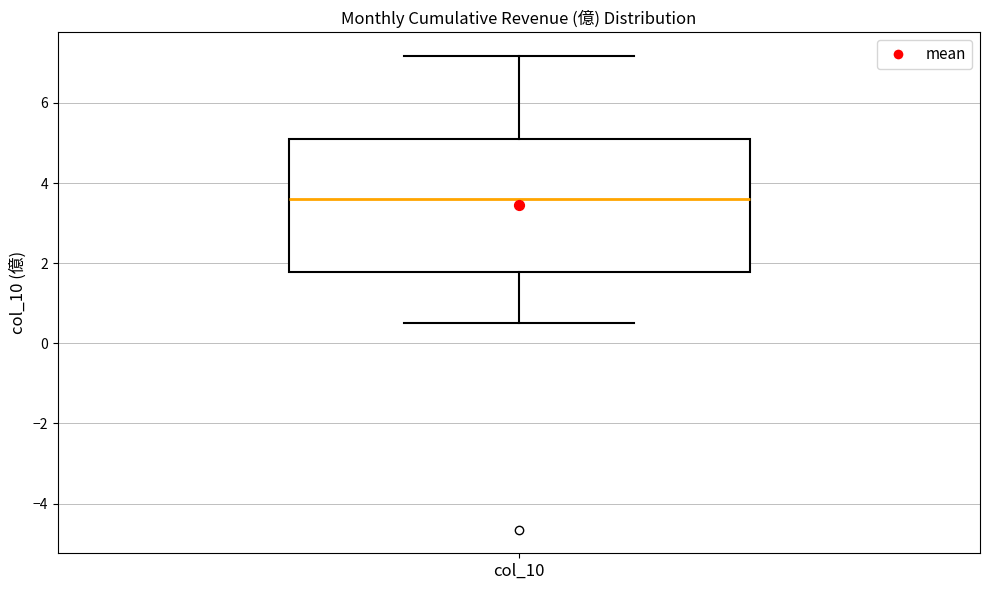

Where is the lower edge of the box for col_10 on the y-axis? The values are not printed on the chart, so give them approximately, as read against the axis.

1.8